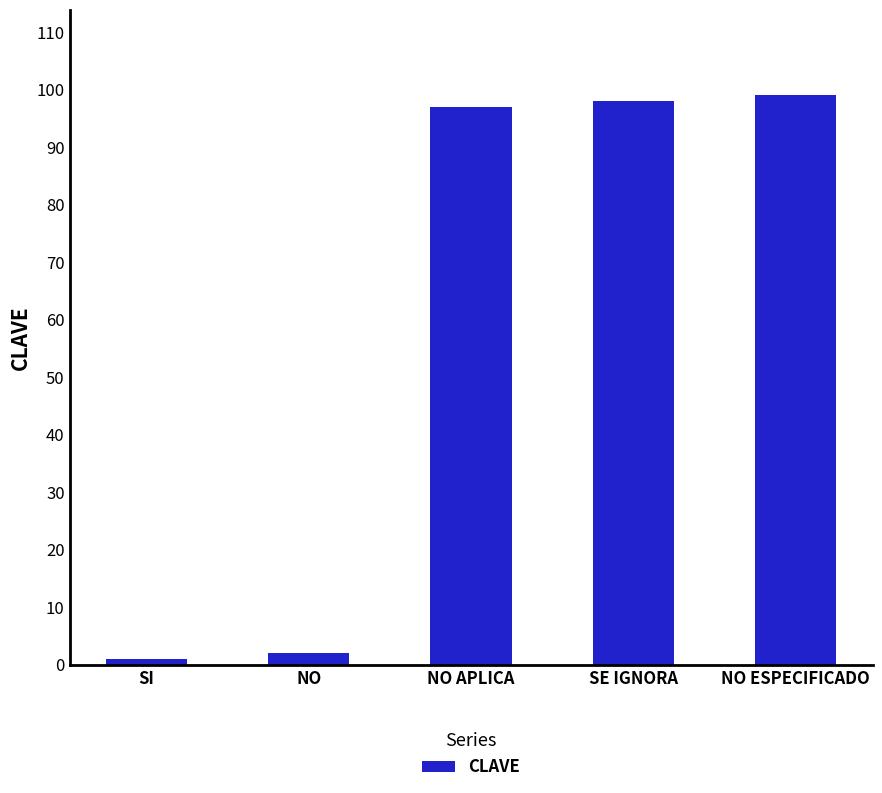

Which has a higher value, NO ESPECIFICADO or NO APLICA?

NO ESPECIFICADO